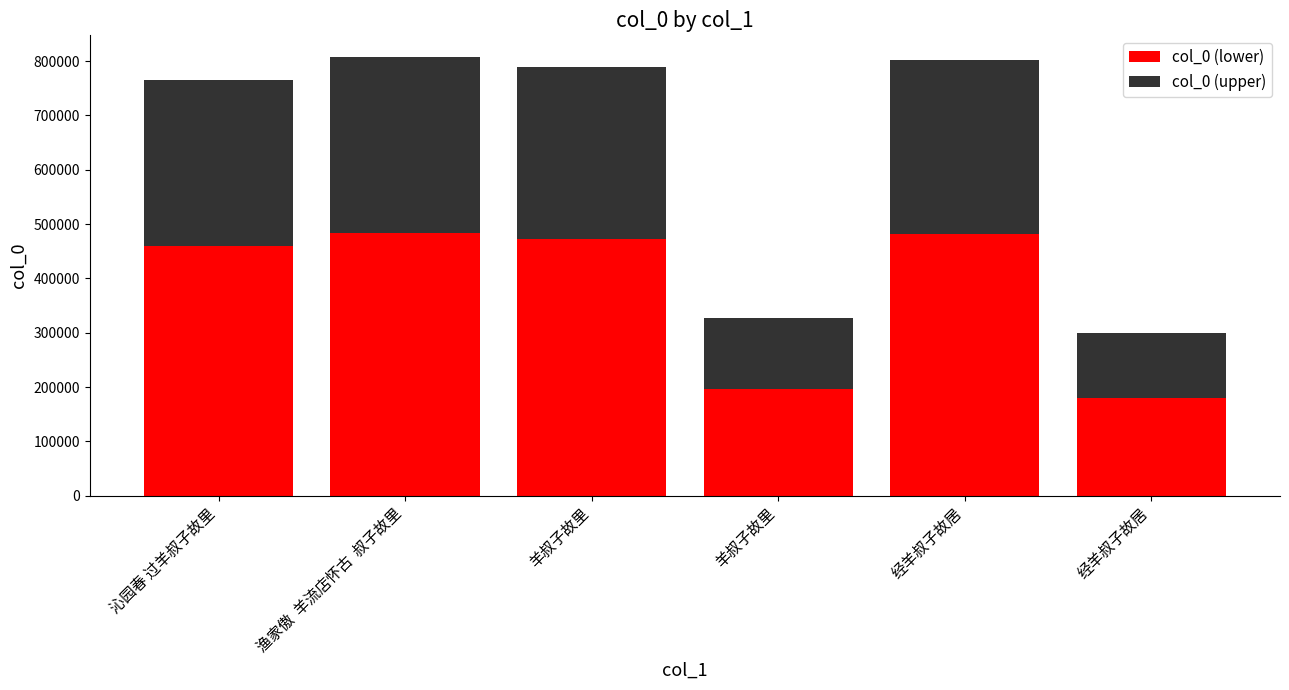

At 羊叔子故里, list the series in order from smallest to largest.

col_0 (upper), col_0 (lower)